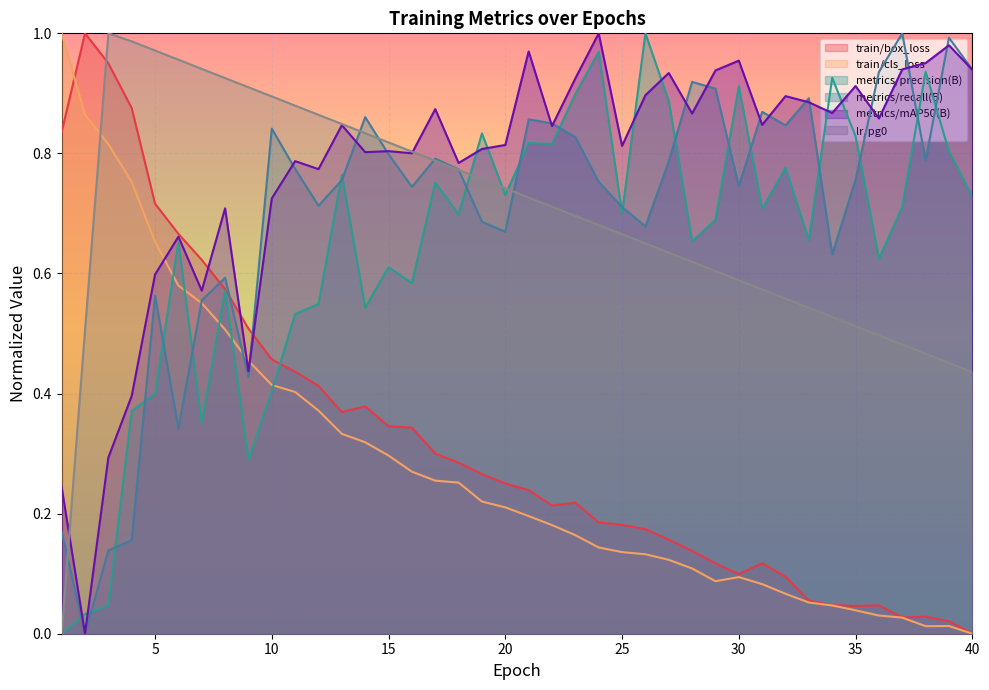

What is the approximate value of metrics/precision(B) at 29?

0.7